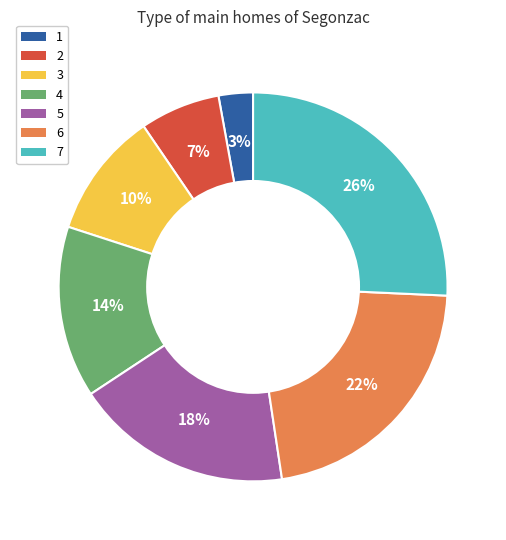

Is 7 the majority of the pie?

No